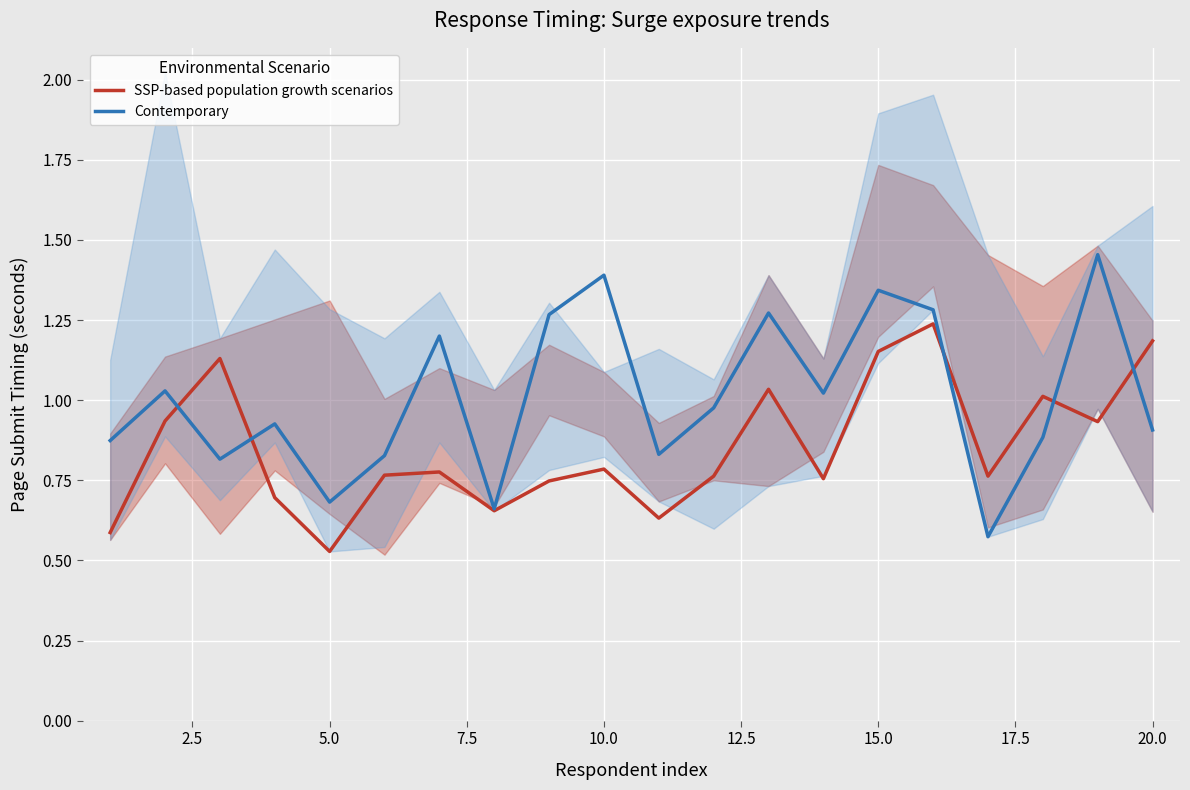

At which label is SSP-based population growth scenarios closest to 0?

5.0